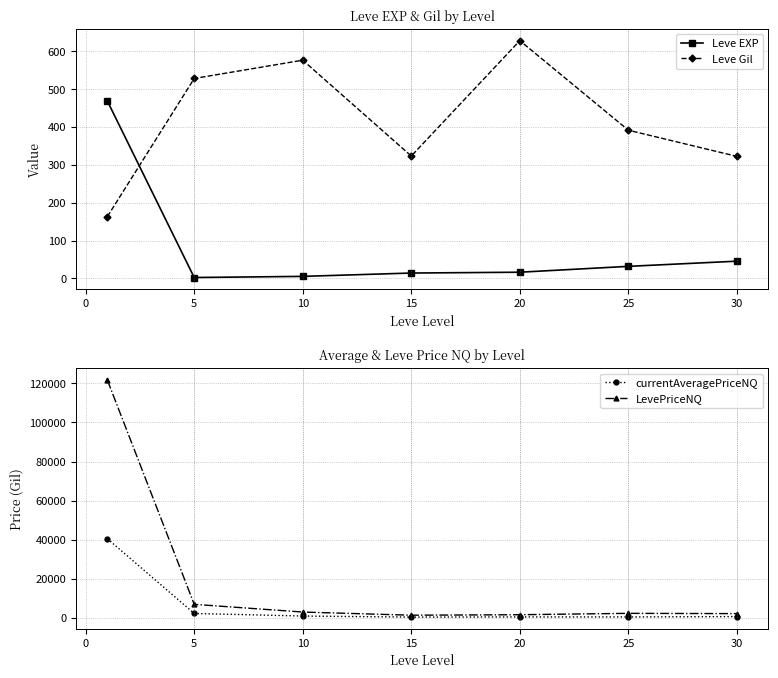

In Leve Gil, how many points are higher than both neighbors (excluding endpoints)?

2